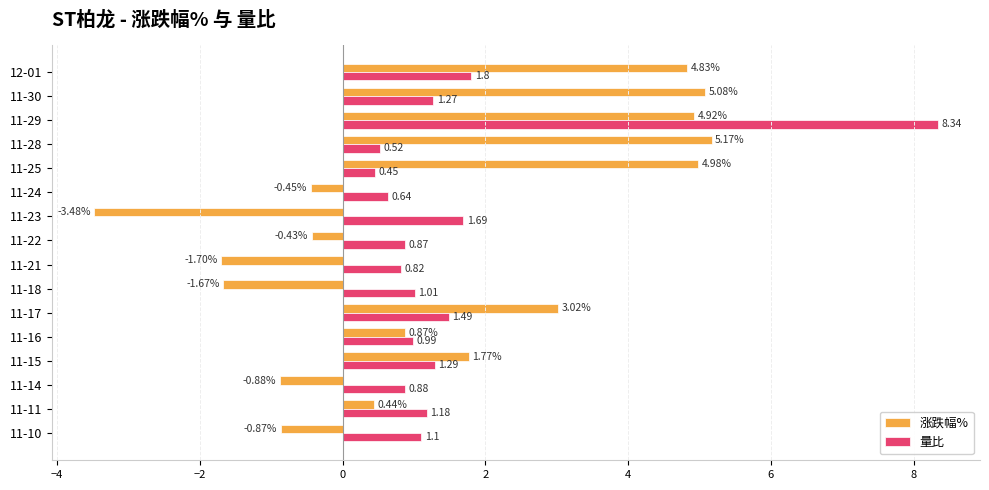

What is the sum of all 量比 values?

24.3